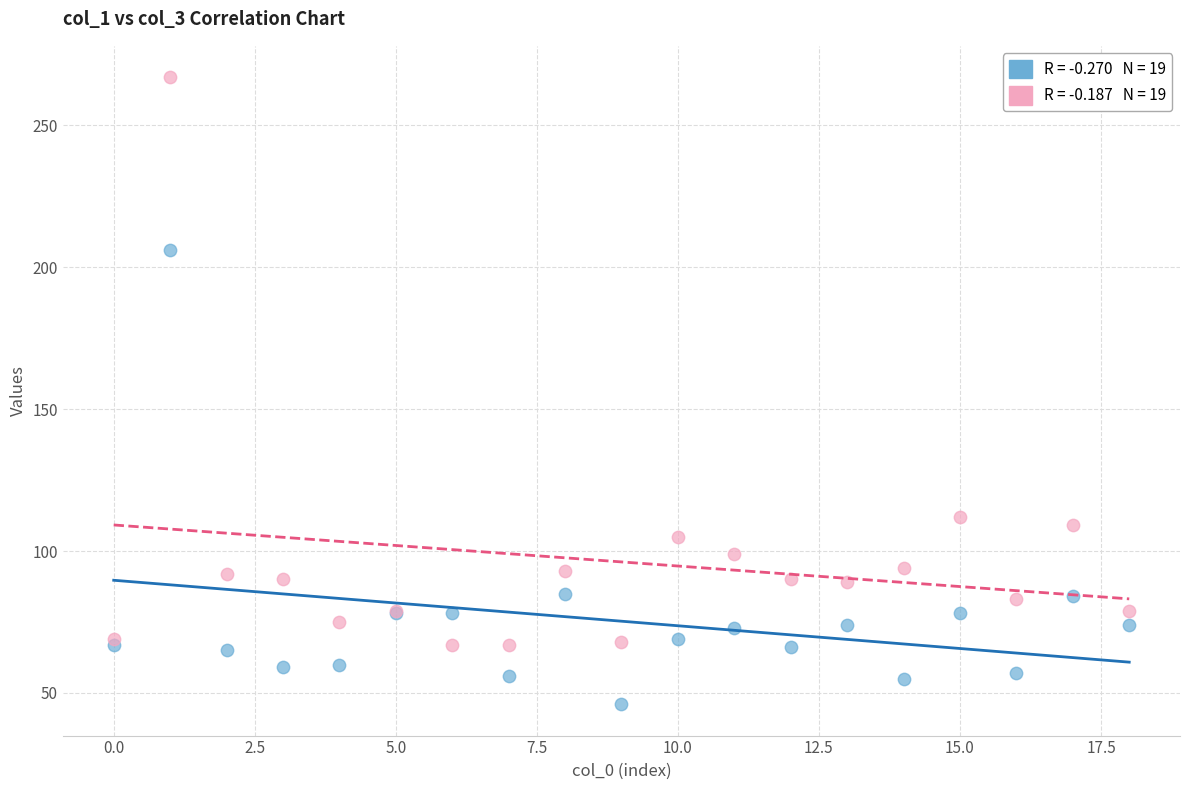

Across all series, what Y value is closest to 156?

112